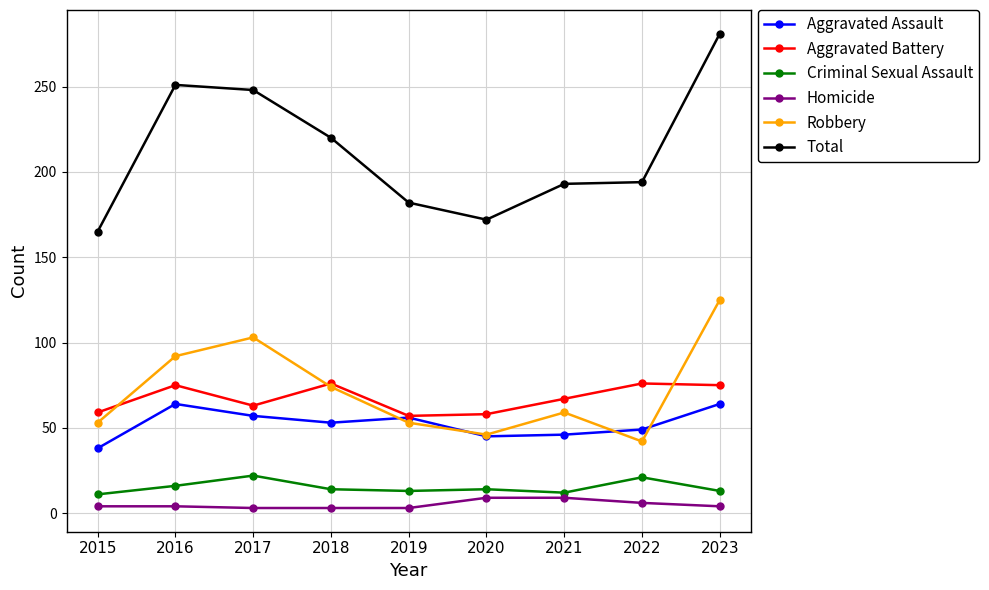

Which series has the largest total across all categories?

Total